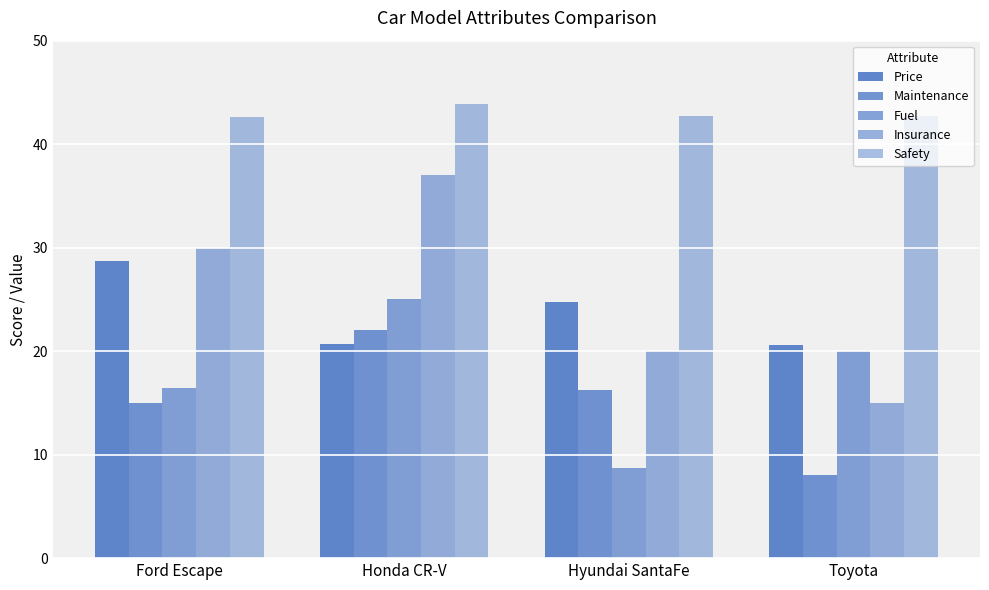

At how many categories does at least one series exceed 16?

4